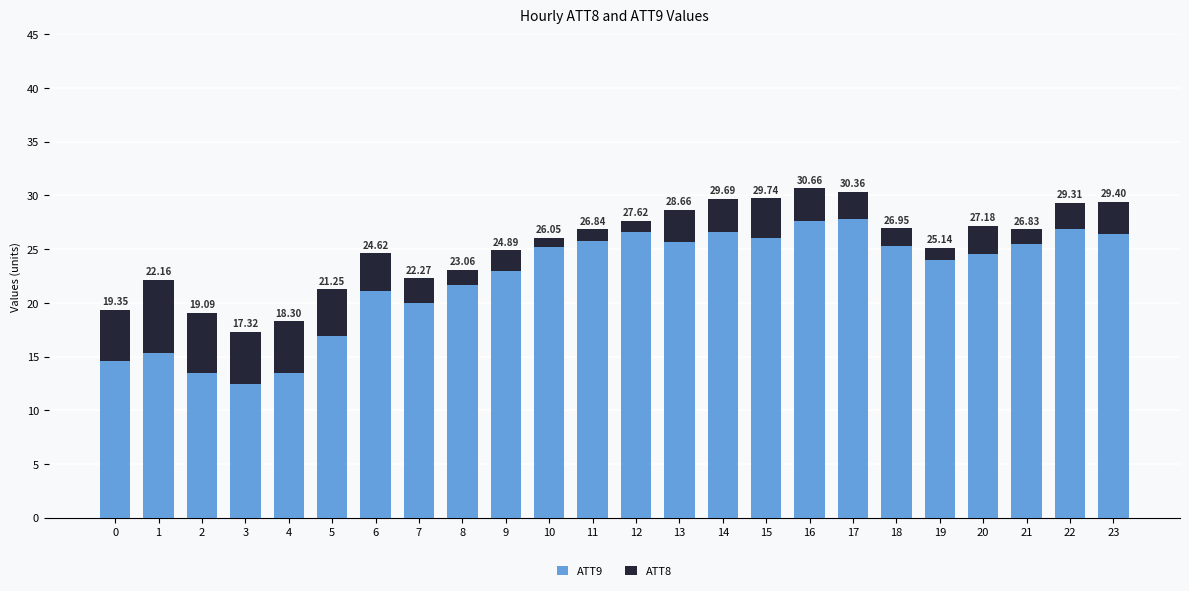

At 13, list the series in order from largest to smallest.

ATT9, ATT8